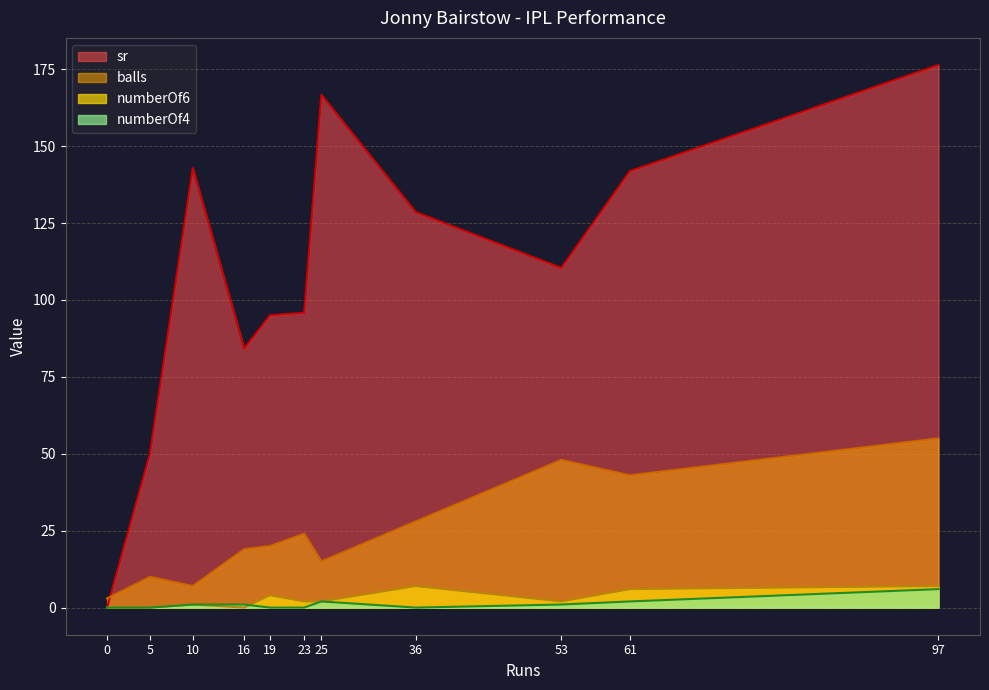

List the labels in order of balls value, largest first.

97, 53, 61, 36, 23, 19, 16, 25, 5, 10, 0